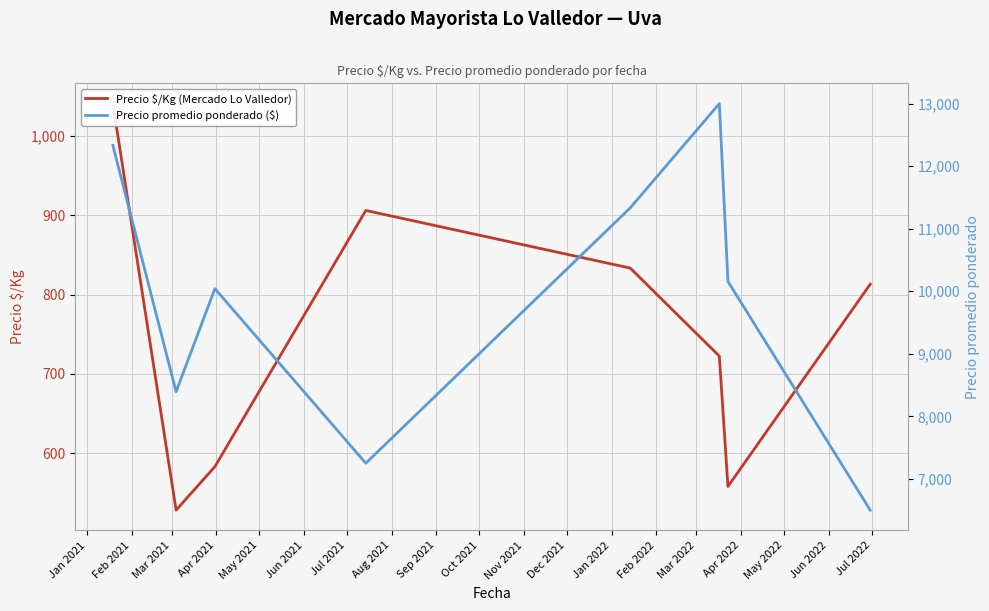

At which label does Precio promedio ponderado ($) first exceed 10157?

Jan 2021